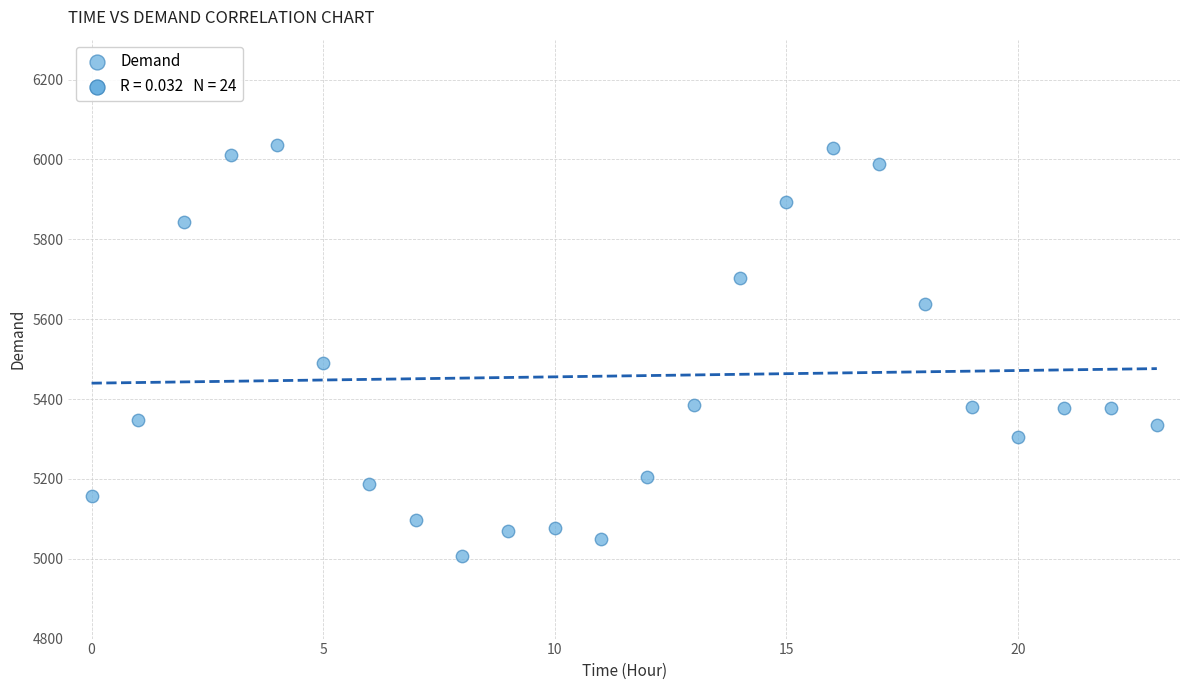

What Y value in the scatter plot is closest to 5522?

5490